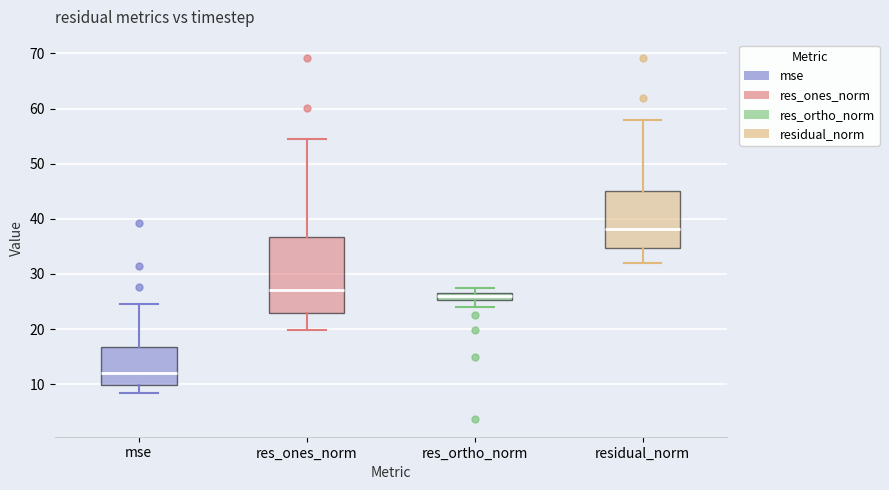

Which box is the tallest, from its lower edge to its upper edge?

res_ones_norm